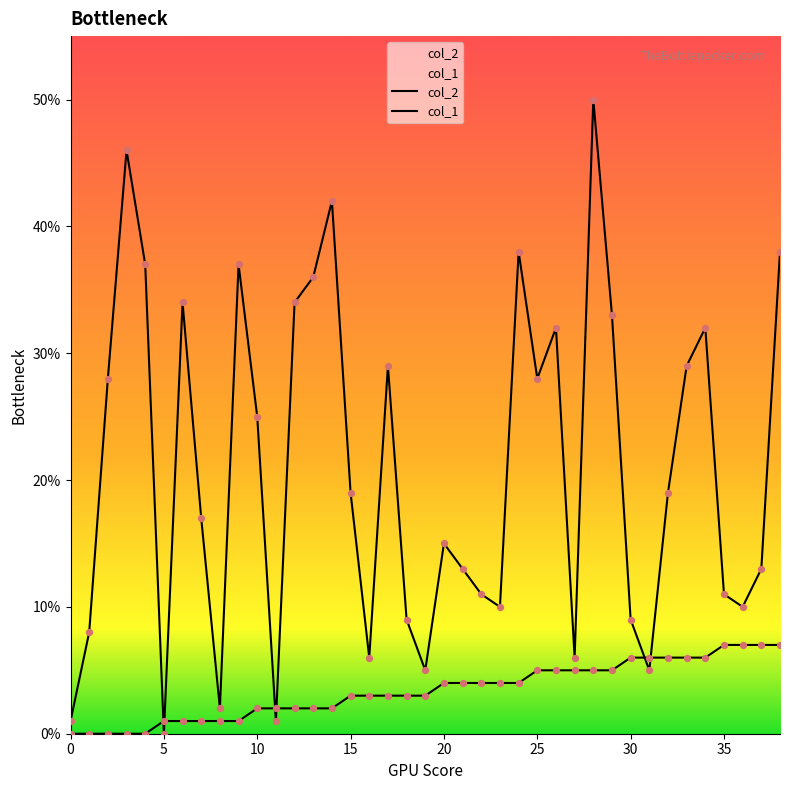

What are all the series names shown in the legend?

col_2, col_1